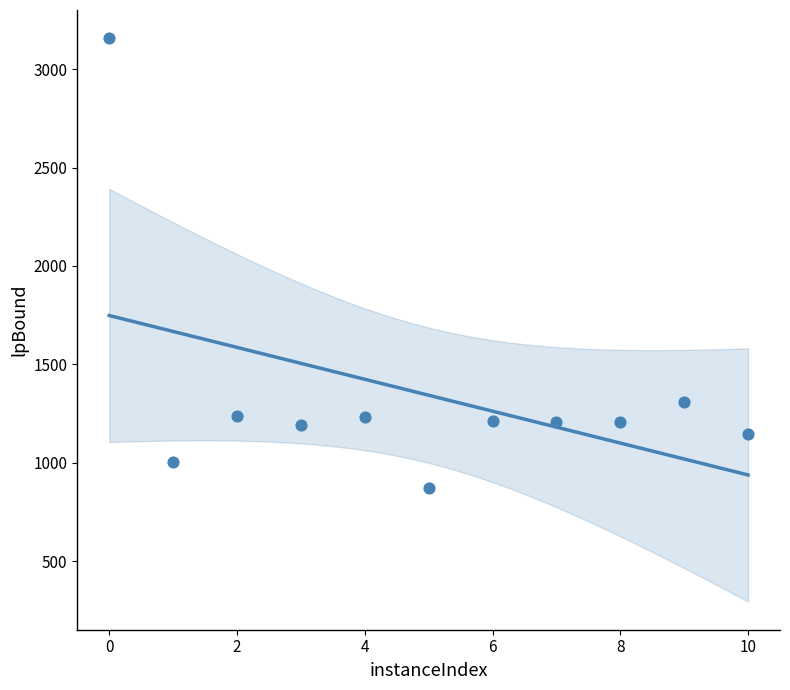

What is the average Y value?

1343.0